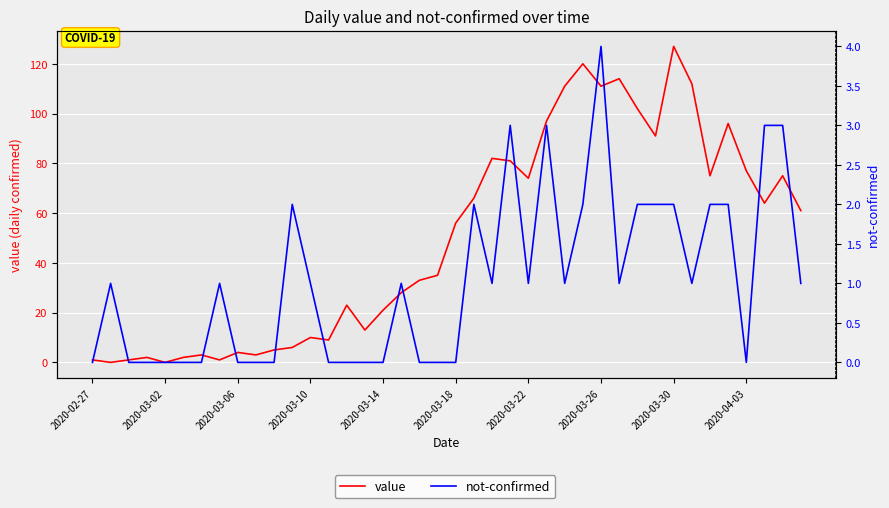

What is the difference between the highest and lowest values at 25?

94